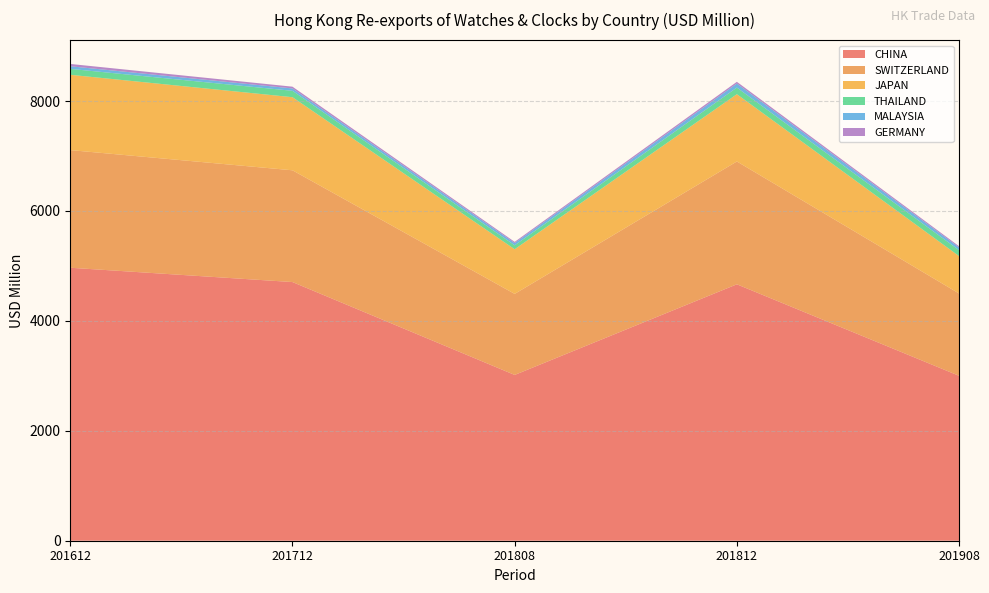

Reading left to right, extract all data points from this chart.

CHINA: 4966.5	4706.2	3016.4	4665.2	3000.5
SWITZERLAND: 2140.5	2033.4	1474.3	2235.0	1497.5
JAPAN: 1370.2	1330.1	812.3	1223.8	680.5
THAILAND: 107.5	116.0	71.5	120.6	107.5
MALAYSIA: 47.4	43.0	41.5	72.6	50.1
GERMANY: 42.3	32.2	21.5	32.3	22.1